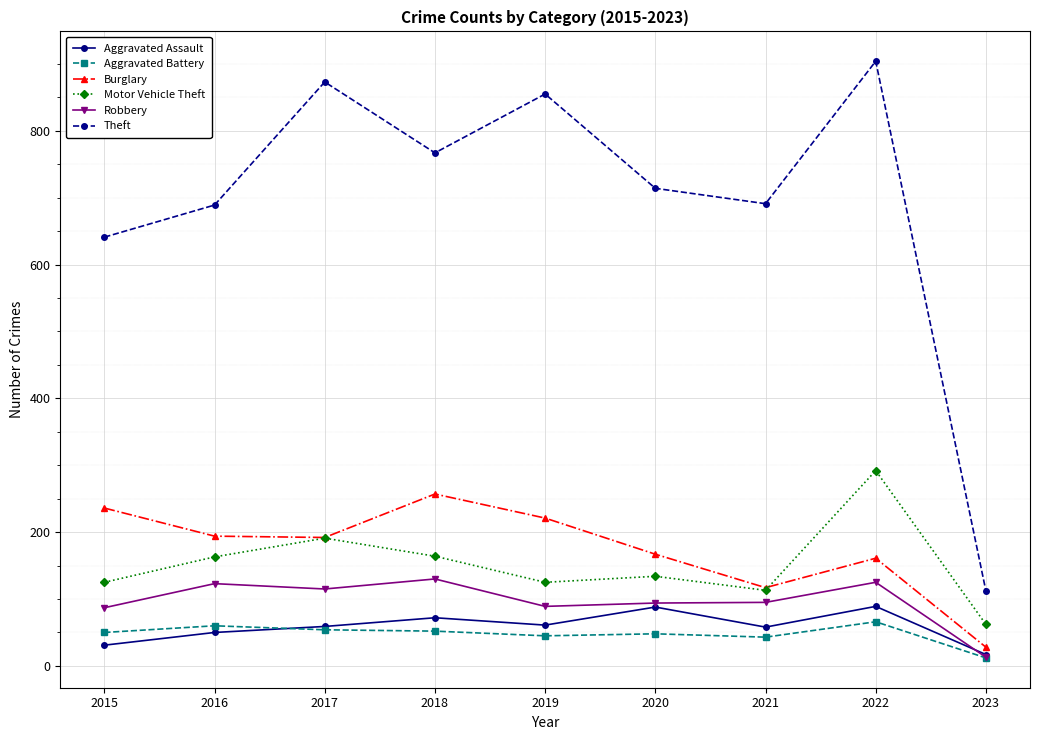

The value of Aggravated Assault at 2020 is 88. True or false?

True